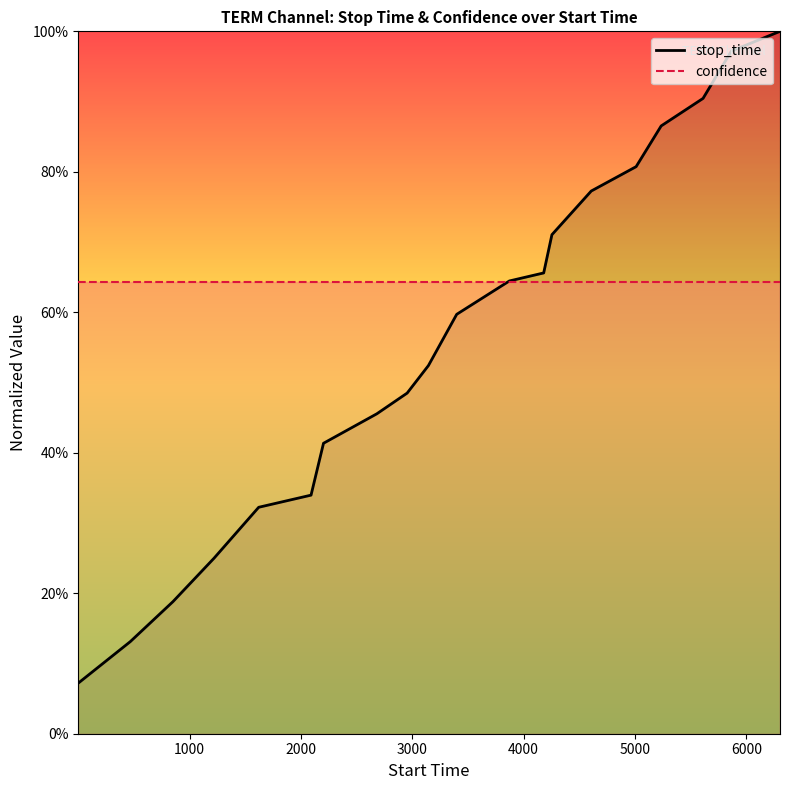

Rank the series by their average value, from lowest to highest.

stop_time, confidence